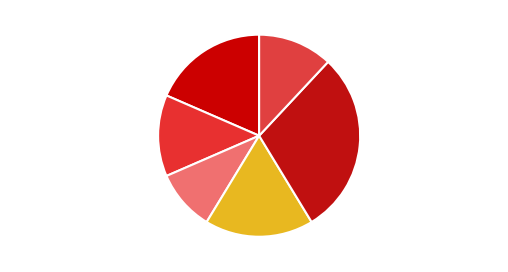

Is the sum of Glucagon, Cellular, Stimuli and Regulation, Circadian, Cycle greater than half?

No